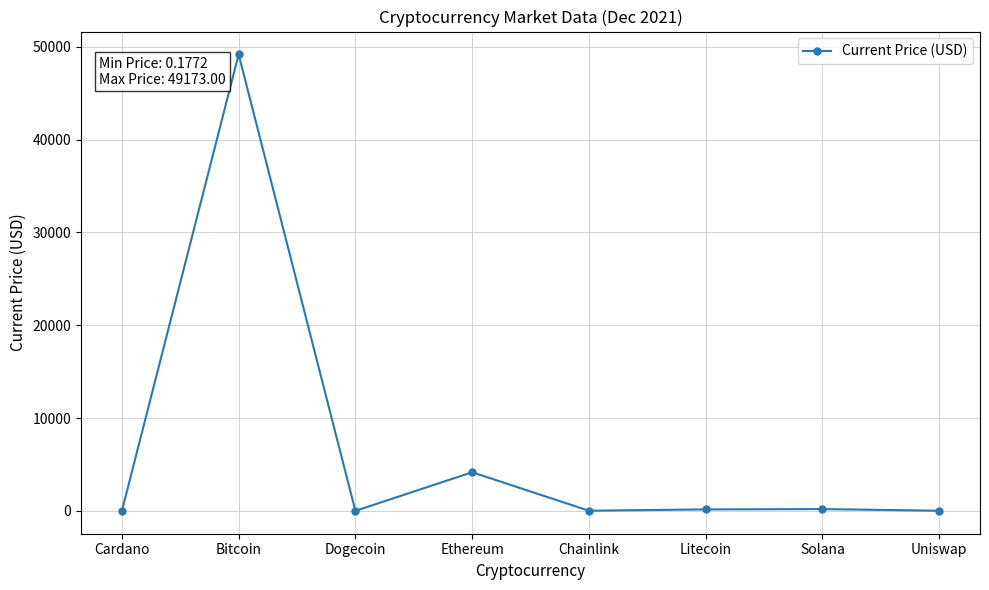

What is the maximum value shown in the chart?

49173.0